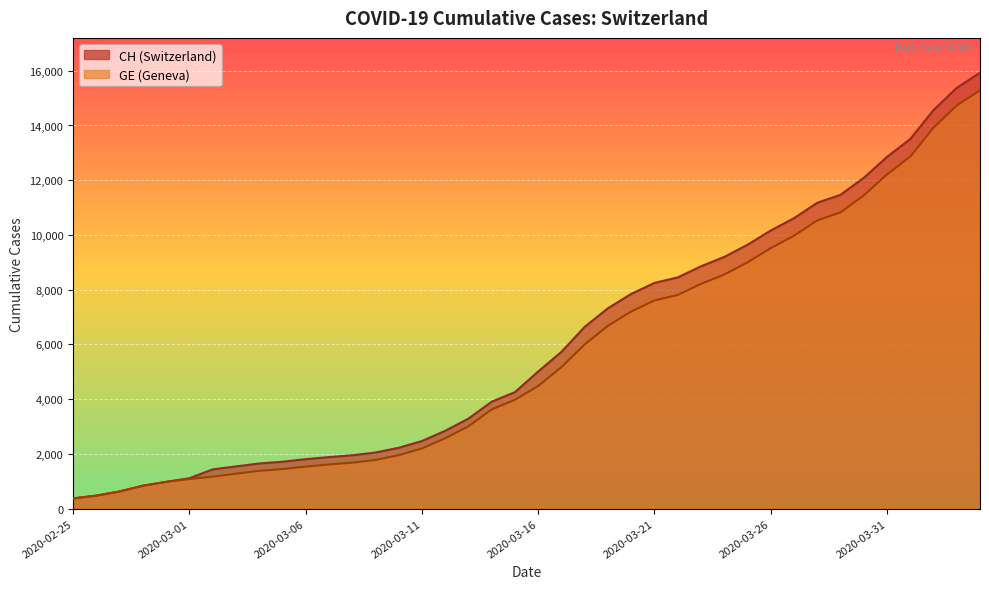

Reading right to left, extract all data points from this chart.

CH: 2020-04-04=15926	2020-04-03=15375	2020-04-02=14561	2020-04-01=13505	2020-03-31=12852	2020-03-30=12086	2020-03-29=11467	2020-03-28=11175	2020-03-27=10613	2020-03-26=10162	2020-03-25=9642	2020-03-24=9196	2020-03-23=8855	2020-03-22=8449	2020-03-21=8249	2020-03-20=7847	2020-03-19=7323	2020-03-18=6644	2020-03-17=5731	2020-03-16=5012	2020-03-15=4259	2020-03-14=3908	2020-03-13=3291	2020-03-12=2845	2020-03-11=2472	2020-03-10=2226	2020-03-09=2051	2020-03-08=1952	2020-03-07=1885	2020-03-06=1809	2020-03-05=1715	2020-03-04=1652	2020-03-03=1544	2020-03-02=1436	2020-03-01=1113	2020-02-29=981	2020-02-28=840	2020-02-27=630	2020-02-26=479	2020-02-25=375
GE: 2020-04-04=15284	2020-04-03=14733	2020-04-02=13919	2020-04-01=12863	2020-03-31=12210	2020-03-30=11444	2020-03-29=10825	2020-03-28=10533	2020-03-27=9971	2020-03-26=9520	2020-03-25=9000	2020-03-24=8554	2020-03-23=8213	2020-03-22=7807	2020-03-21=7607	2020-03-20=7205	2020-03-19=6681	2020-03-18=6002	2020-03-17=5174	2020-03-16=4485	2020-03-15=3978	2020-03-14=3627	2020-03-13=3010	2020-03-12=2574	2020-03-11=2201	2020-03-10=1955	2020-03-09=1780	2020-03-08=1681	2020-03-07=1614	2020-03-06=1538	2020-03-05=1447	2020-03-04=1384	2020-03-03=1278	2020-03-02=1171	2020-03-01=1083	2020-02-29=981	2020-02-28=840	2020-02-27=630	2020-02-26=479	2020-02-25=375